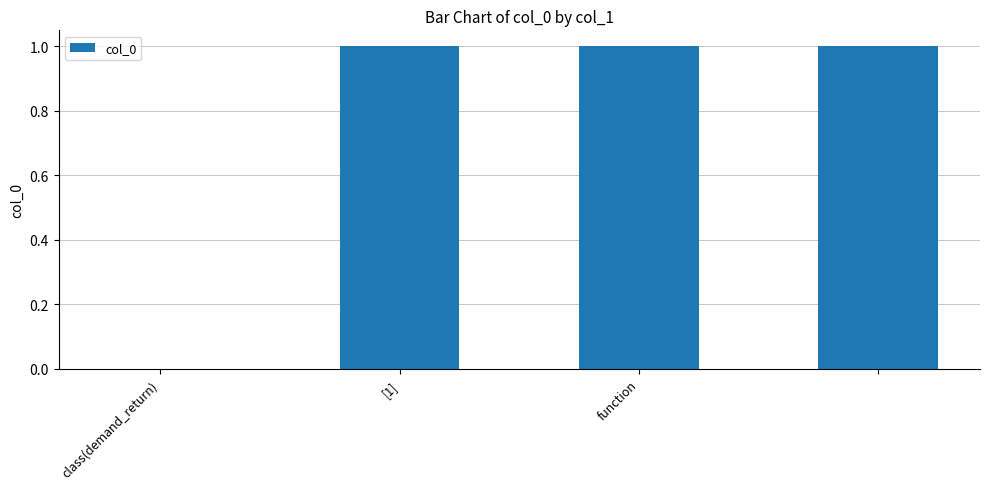

What is the sum of all values?

3